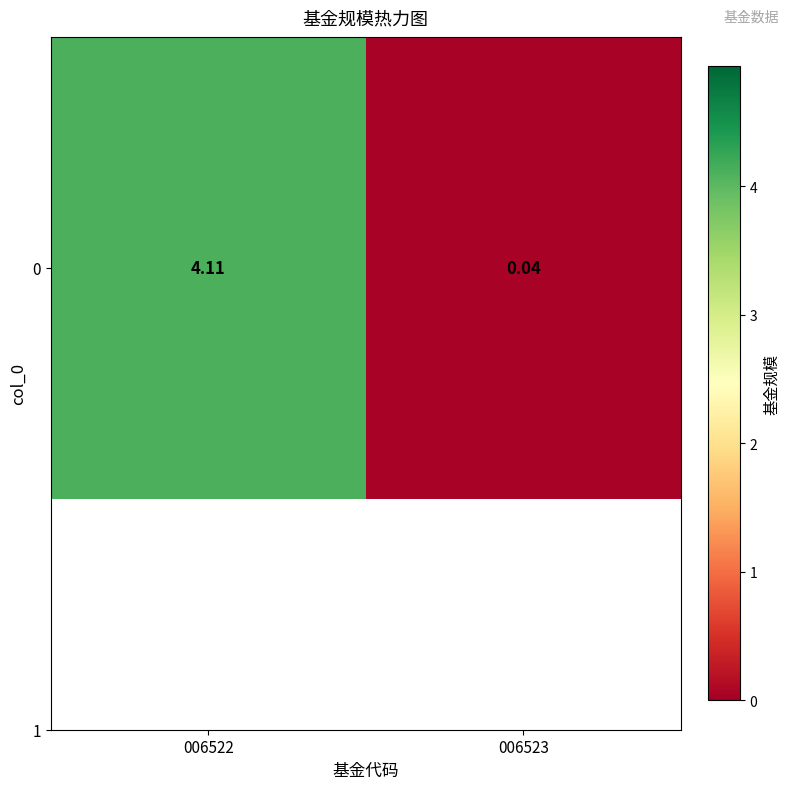

True or false: the data shows 0.0 at 006523.

True